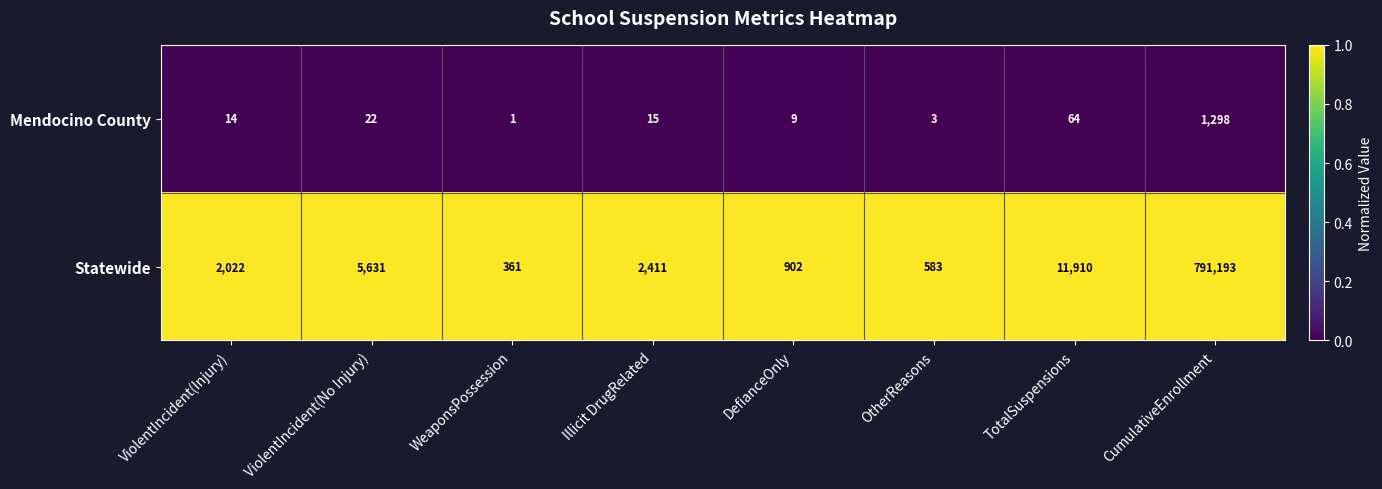

Between WeaponsPossession and Illicit DrugRelated, which series saw the biggest shift?

Statewide